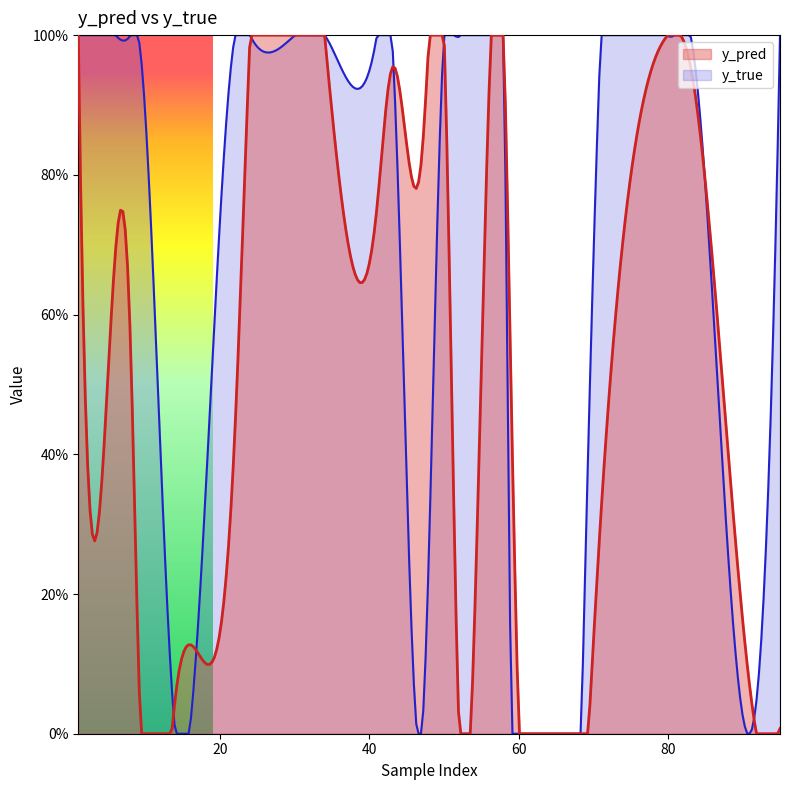

Which series has the largest range (max minus min)?

y_true